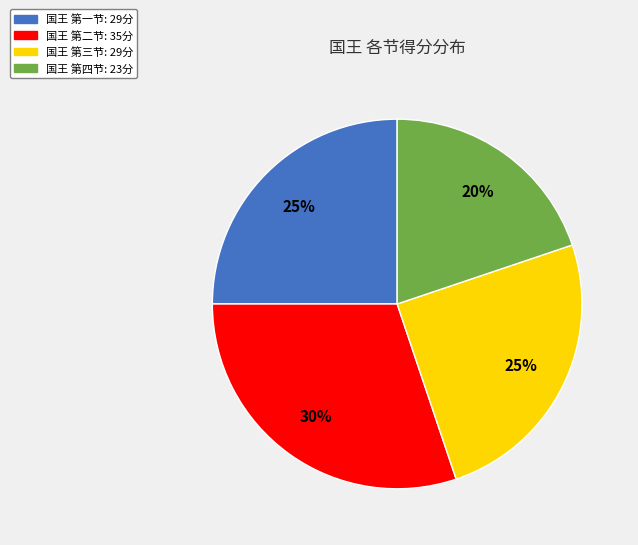

To the nearest percent, what is the average slice percentage?

25%